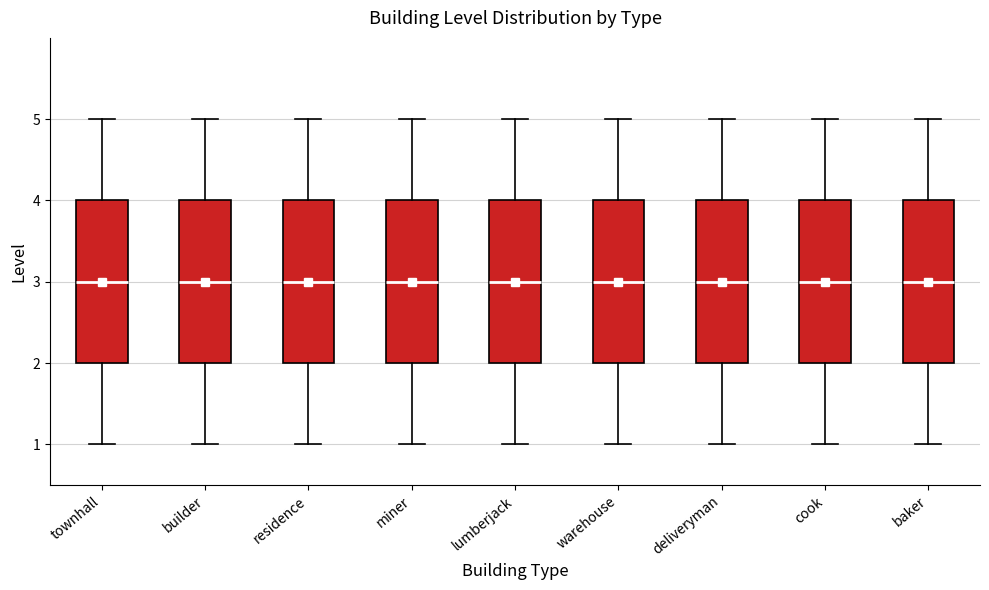

Where does the lower whisker of the box for cook end on the y-axis? The values are not printed on the chart, so give them approximately, as read against the axis.

1